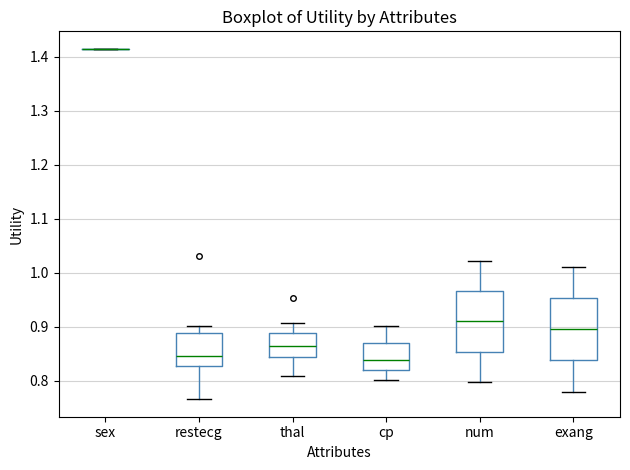

Reading left to right, transcribe this box plot: for each box, give where its median line is, the range the box spans, and where its two whiskers end, as read against the y-axis. The values are not printed on the chart, so give them approximately, as read against the axis.

sex: box collapsed to a line at 1.41, whiskers 1.41 to 1.41
restecg: median 0.85, box 0.83 to 0.89, whiskers 0.77 to 0.90
thal: median 0.87, box 0.84 to 0.89, whiskers 0.81 to 0.91
cp: median 0.84, box 0.82 to 0.87, whiskers 0.80 to 0.90
num: median 0.91, box 0.85 to 0.97, whiskers 0.80 to 1.02
exang: median 0.90, box 0.84 to 0.95, whiskers 0.78 to 1.01